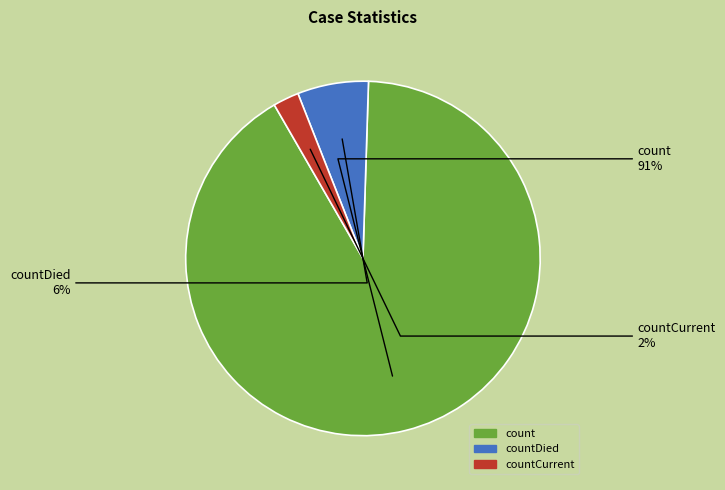

Does any single category account for the majority?

Yes